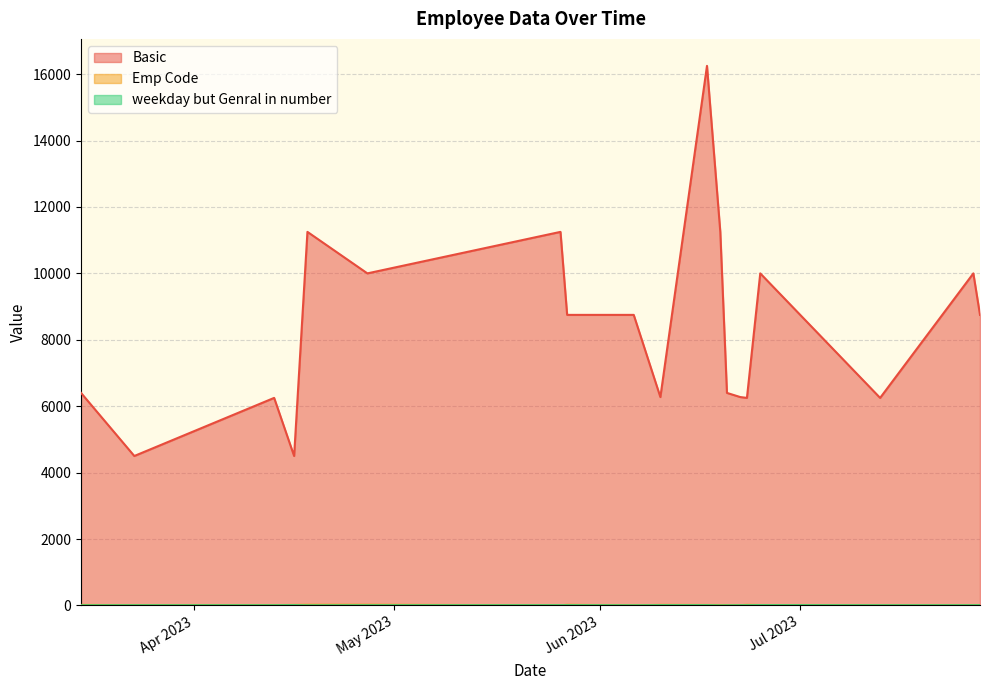

At which label does Basic reach its peak?

2023-06-17